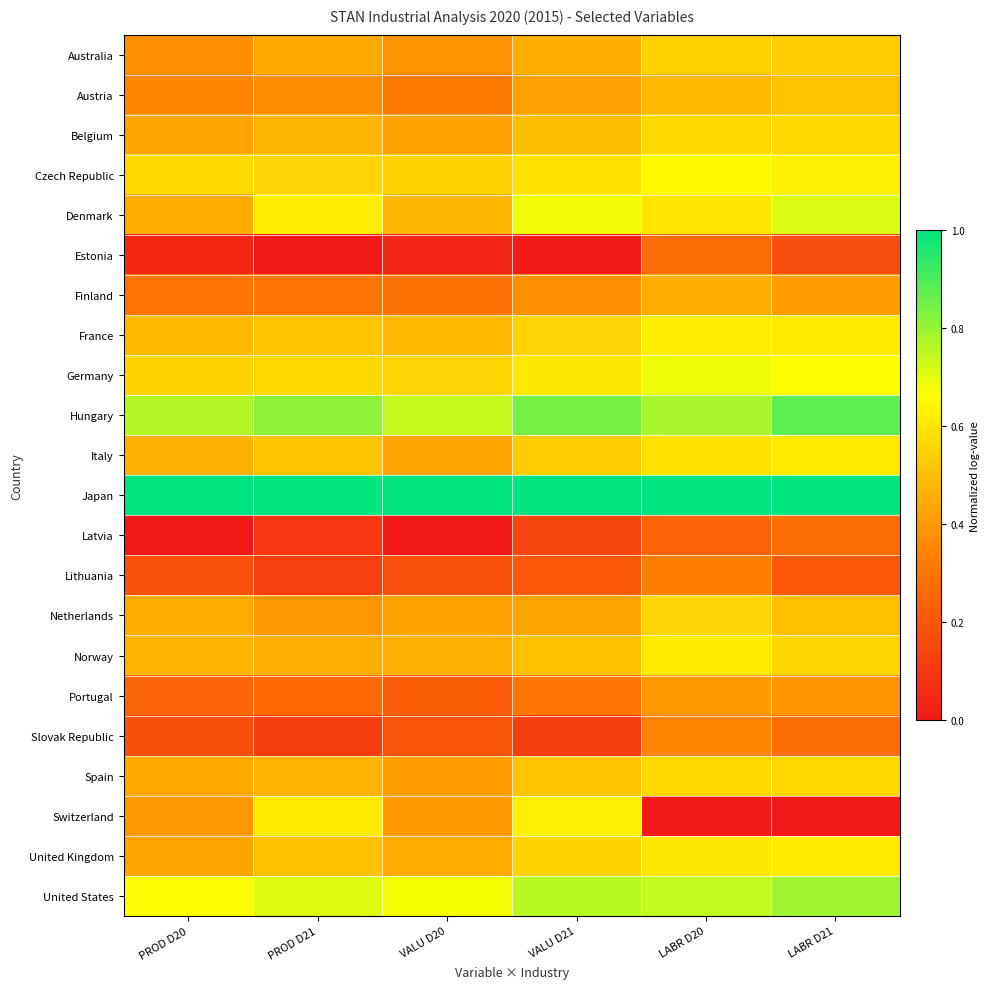

How many categories are shown in the chart?

6